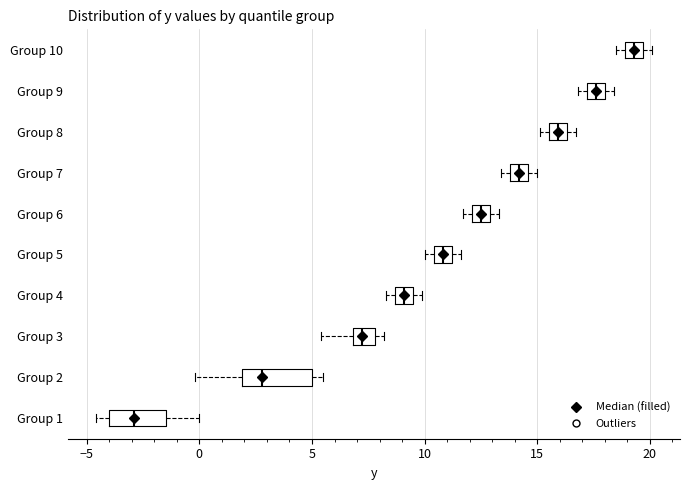

Which box has the furthest to the left median line?

Group 1